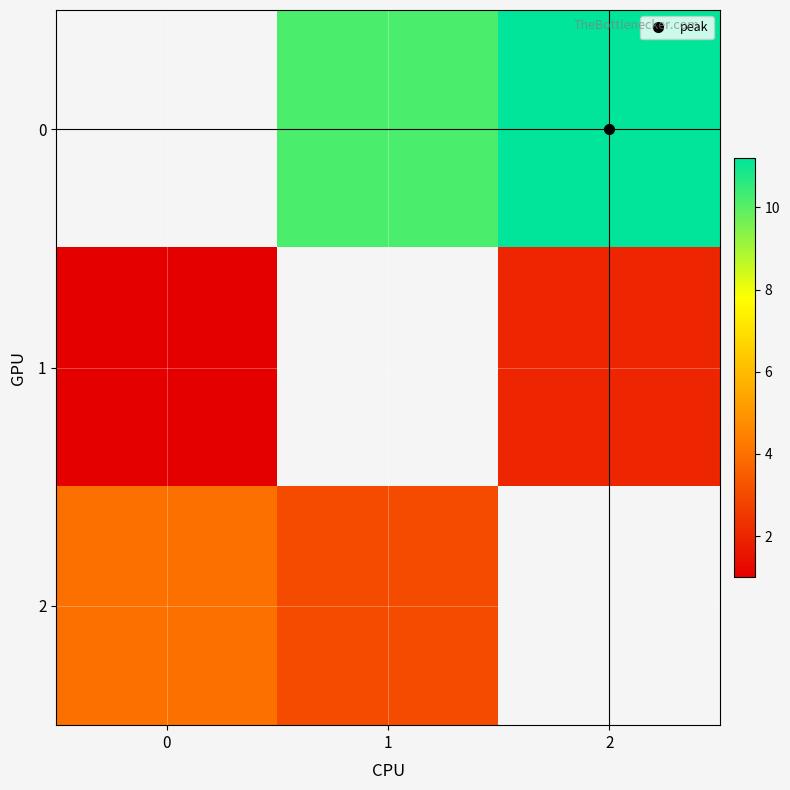

How many categories are shown in the chart?

3